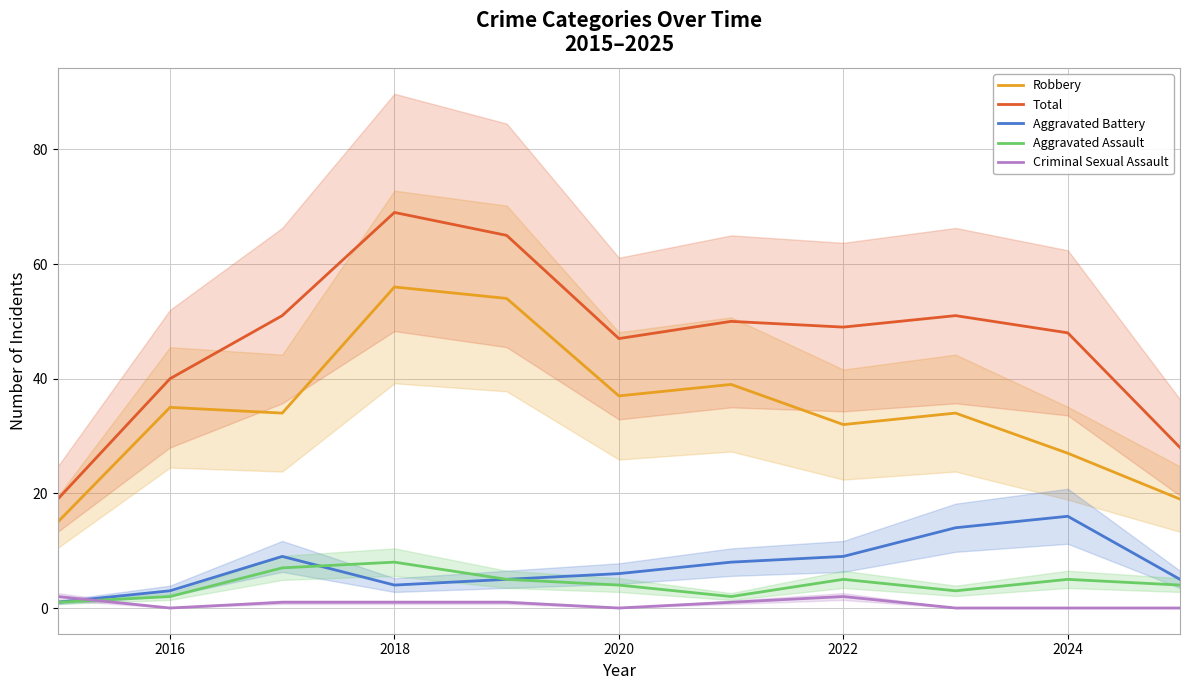

Is the value of Aggravated Assault at 2020 greater than the value of Robbery at 2022?

No